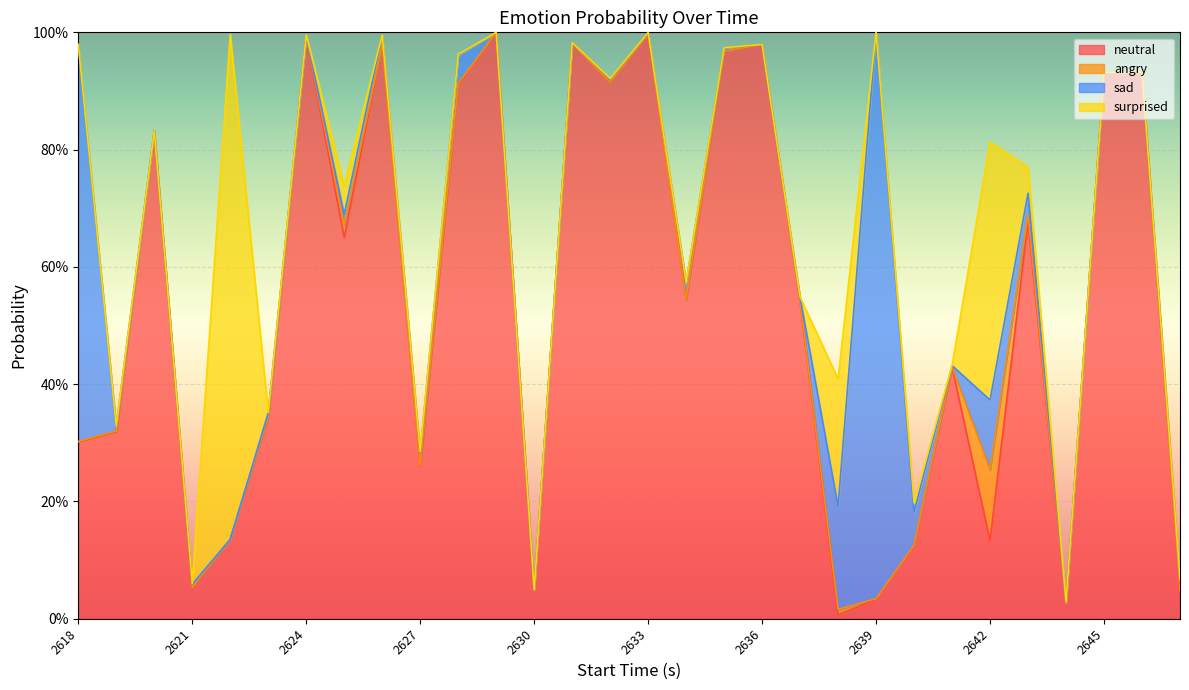

What is the greatest value displayed?

1.0